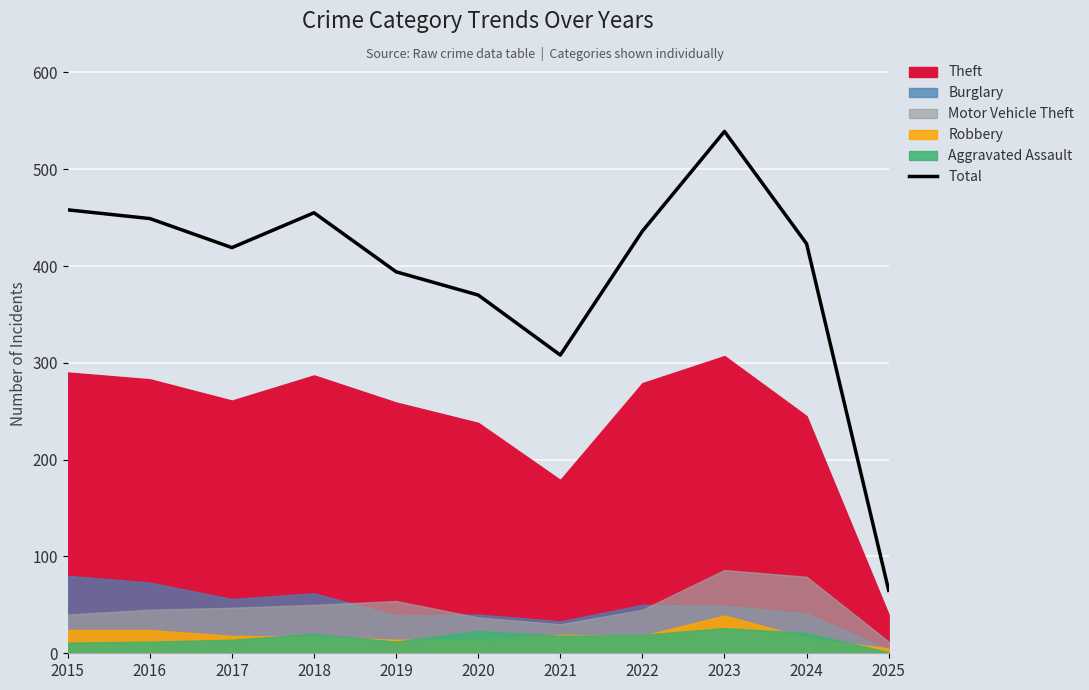

What is the change in value from 2019 to 2021?

-86